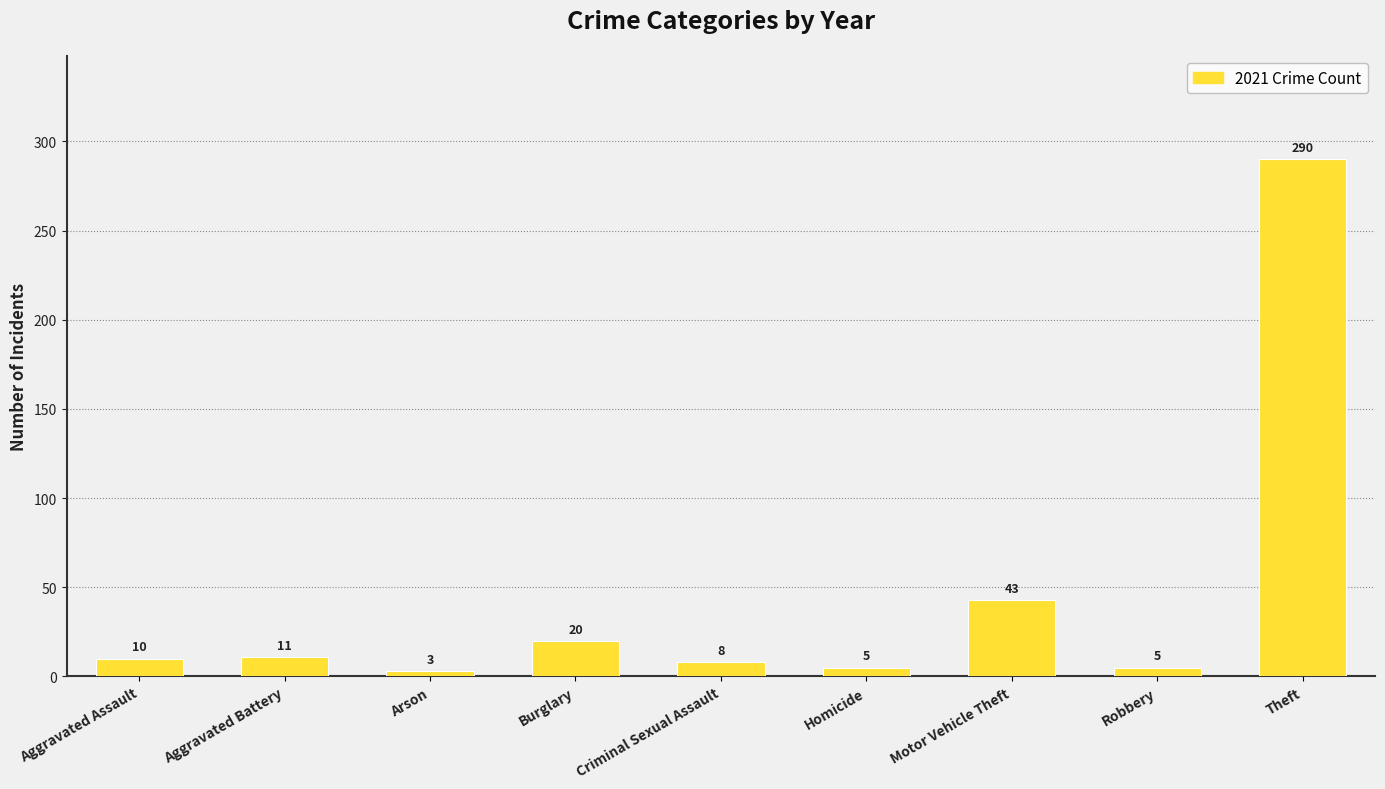

Count the number of data series in this chart.

1